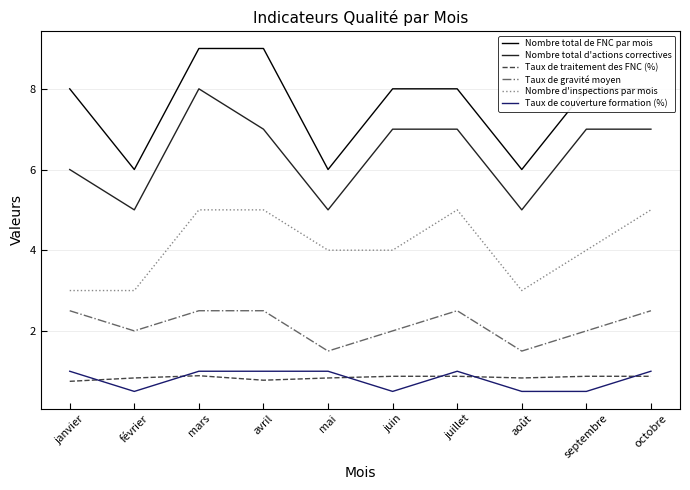

How many Taux de traitement des FNC (%) values are between 0 and 1?

10